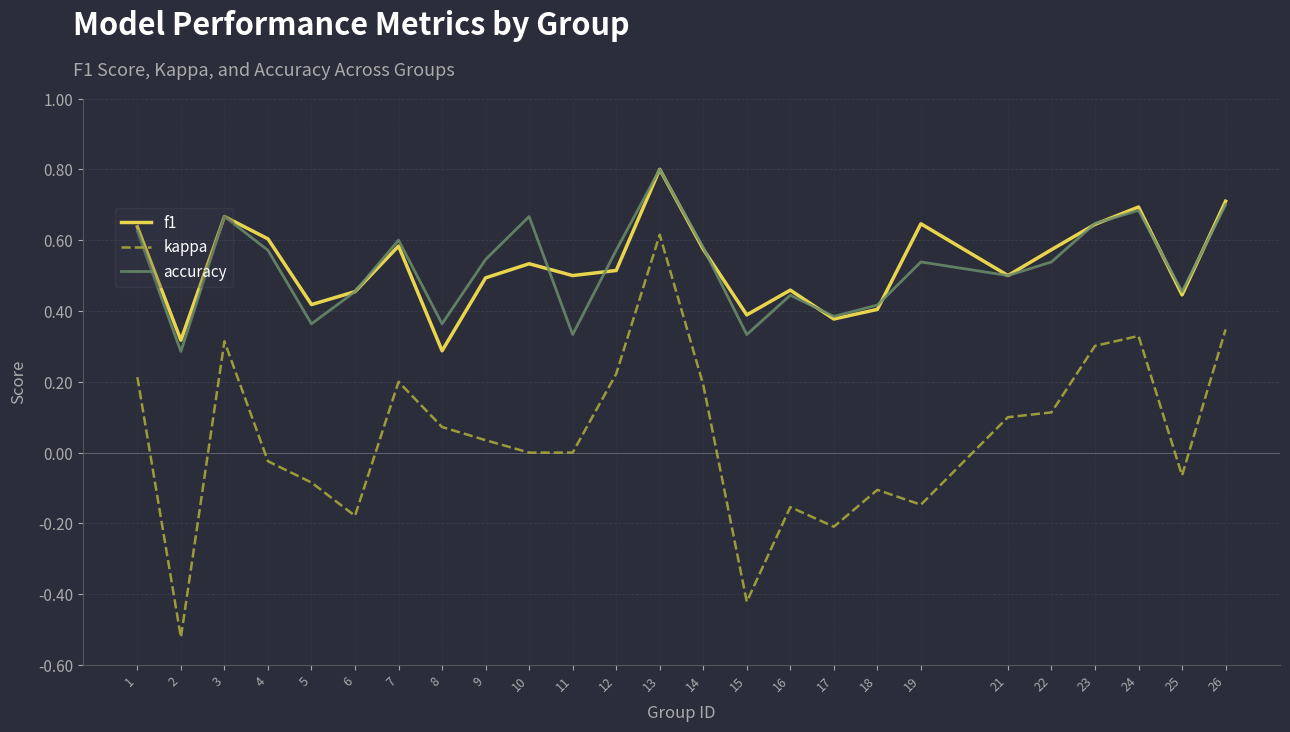

True or false: kappa has a value of -0.1 at 18.

True